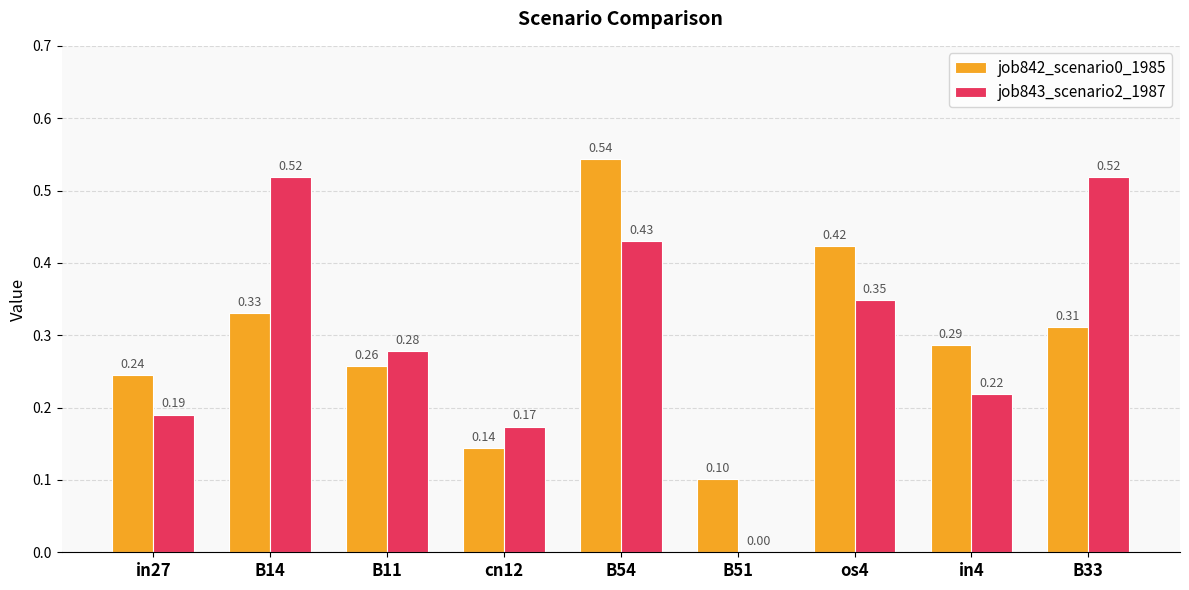

Between cn12 and B33, which series saw the biggest shift?

job843_scenario2_1987